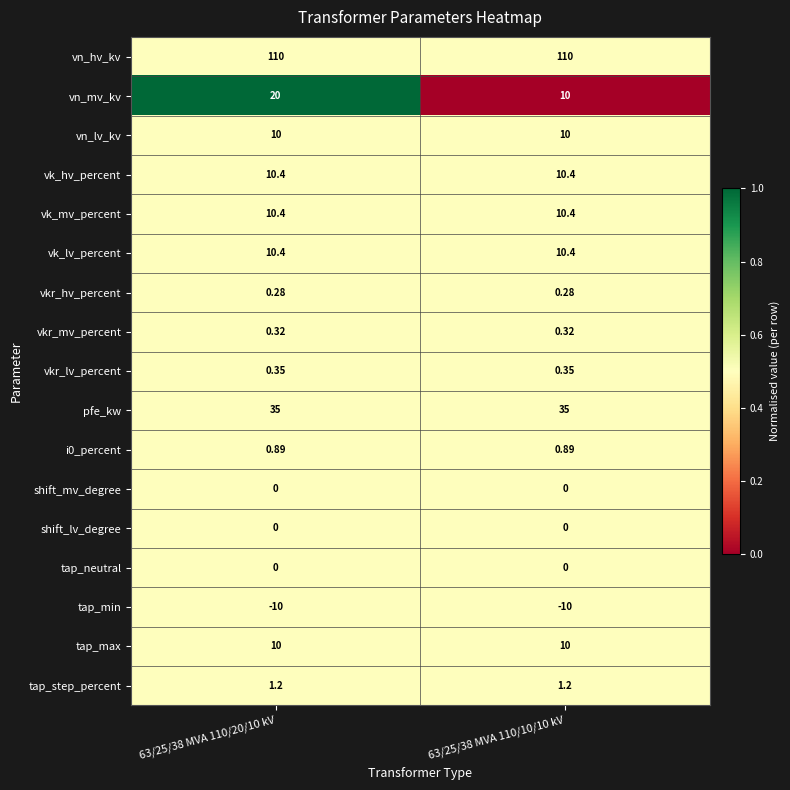

Which series has the largest range (max minus min)?

vn_mv_kv